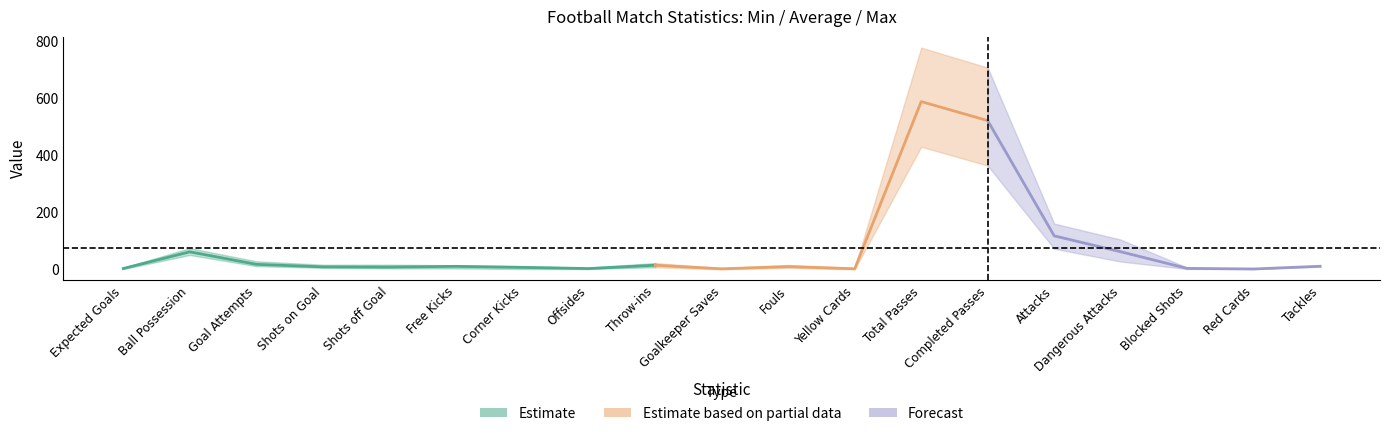

Does the chart display data point markers on the line(s)?

No